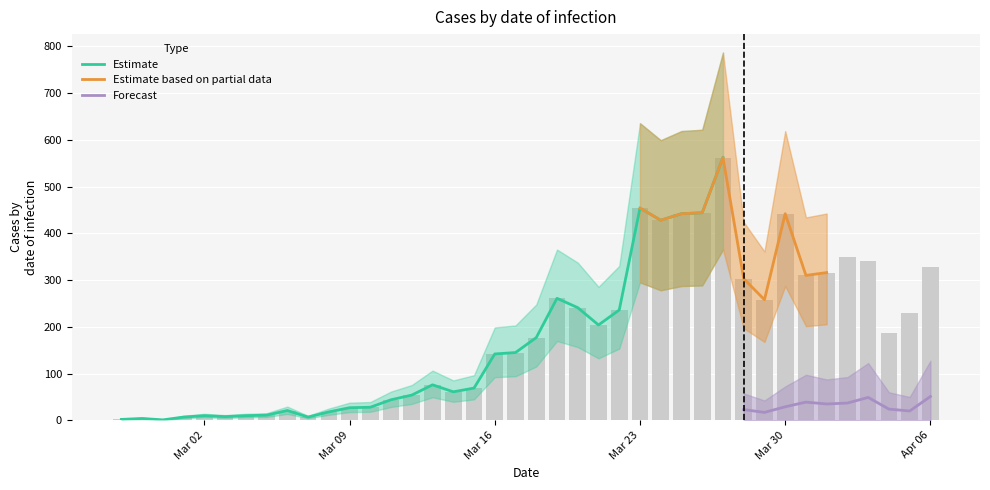

List the labels in order of value, largest first.

2020-03-27, 2020-03-23, 2020-03-26, 2020-03-25, 2020-03-30, 2020-03-24, 2020-04-02, 2020-04-03, 2020-04-06, 2020-04-01, 2020-03-31, 2020-03-28, 2020-03-19, 2020-03-29, 2020-03-20, 2020-03-22, 2020-04-05, 2020-03-21, 2020-04-04, 2020-03-18, 2020-03-17, 2020-03-16, 2020-03-13, 2020-03-15, 2020-03-14, 2020-03-12, 2020-03-11, 2020-03-10, 2020-03-09, 2020-03-06, 2020-03-08, 2020-03-05, 2020-03-02, 2020-03-04, 2020-03-03, 2020-03-01, 2020-03-07, 2020-02-28, 2020-02-27, 2020-02-29